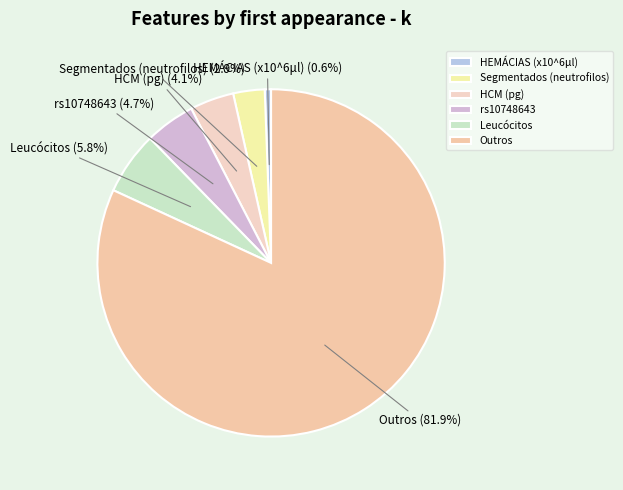

Is there any slice that represents more than half of the pie?

Yes